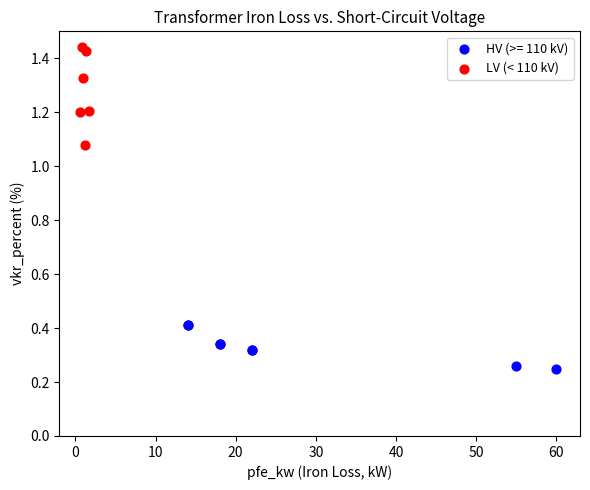

Which series has the widest spread of Y values?

LV (< 110 kV)